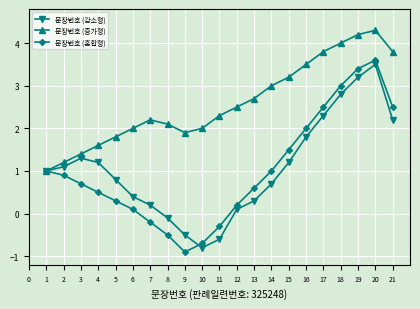

What is the spread (max minus min) of values at 1?

0.0